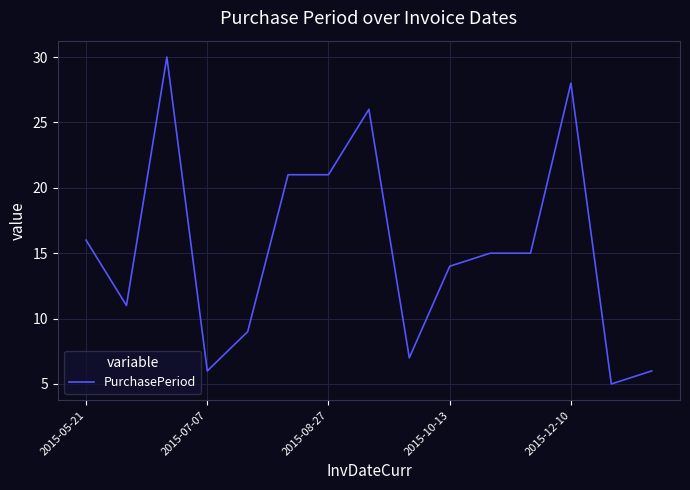

Reading right to left, extract all data points from this chart.

6	5	28	15	15	14	7	26	21	21	9	6	30	11	16